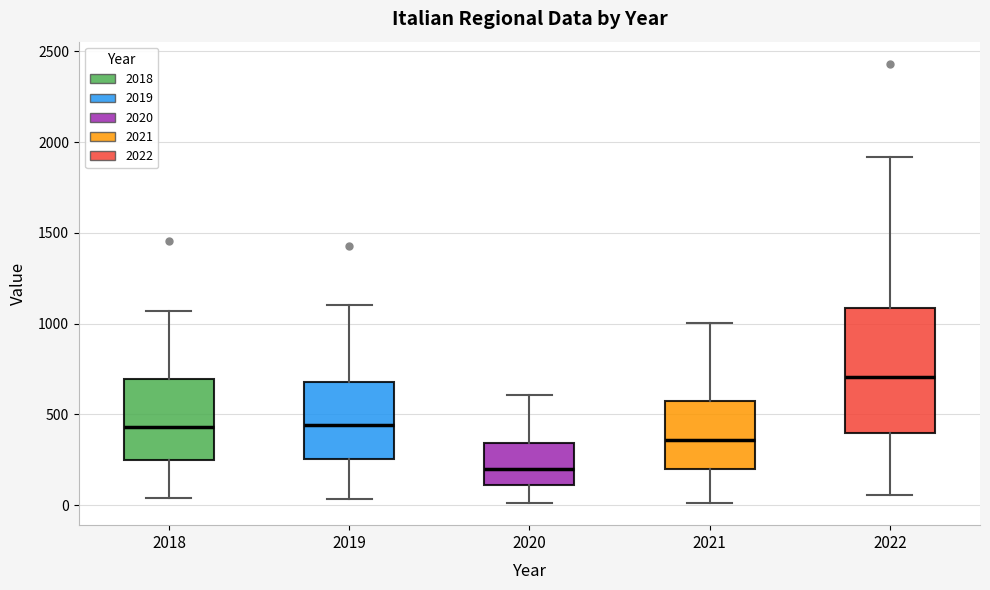

Where is the lower edge of the box at x = 2019 on the y-axis? The values are not printed on the chart, so give them approximately, as read against the axis.

250